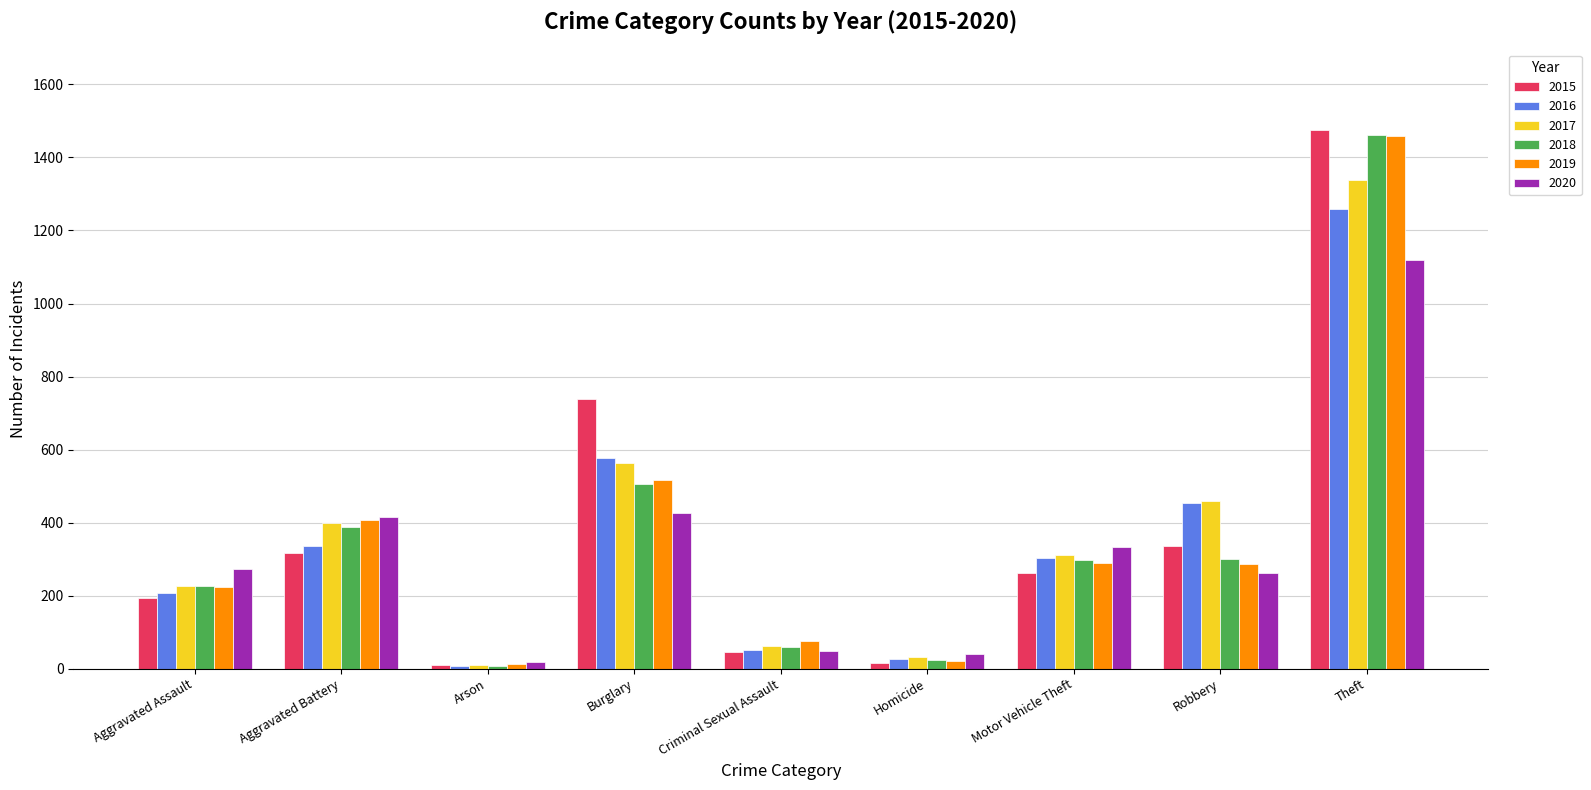

True or false: 2019 has a value of 407 at Aggravated Battery.

True